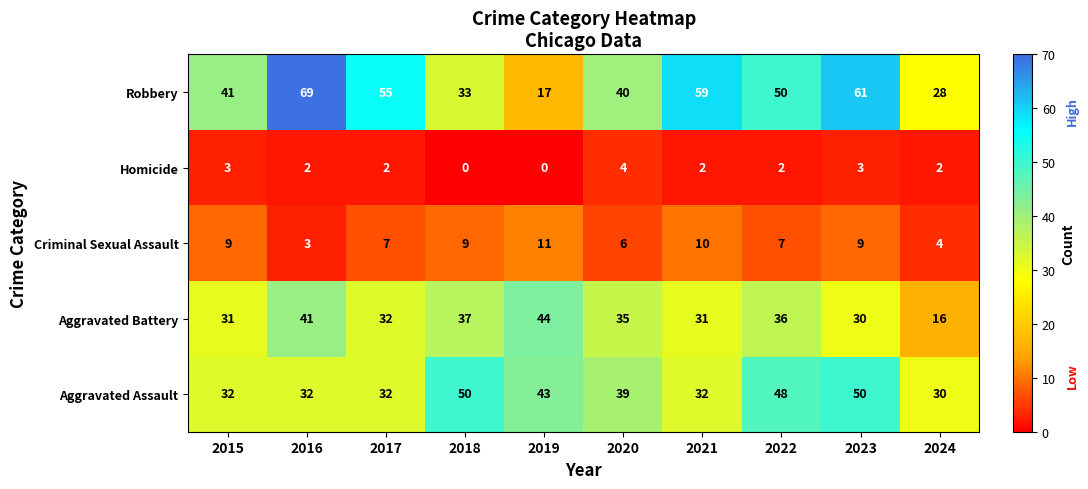

Which category has the highest value across all series?

2016